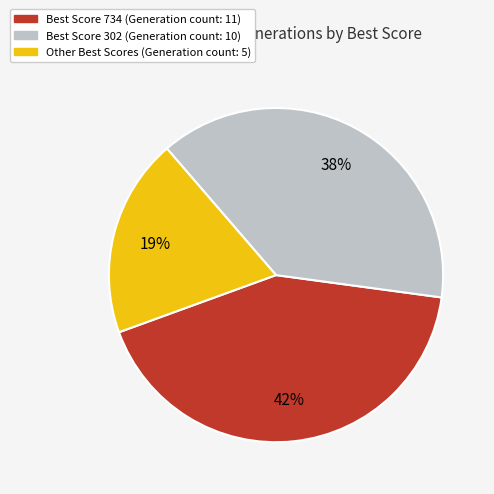

How many segments does this pie chart have?

3